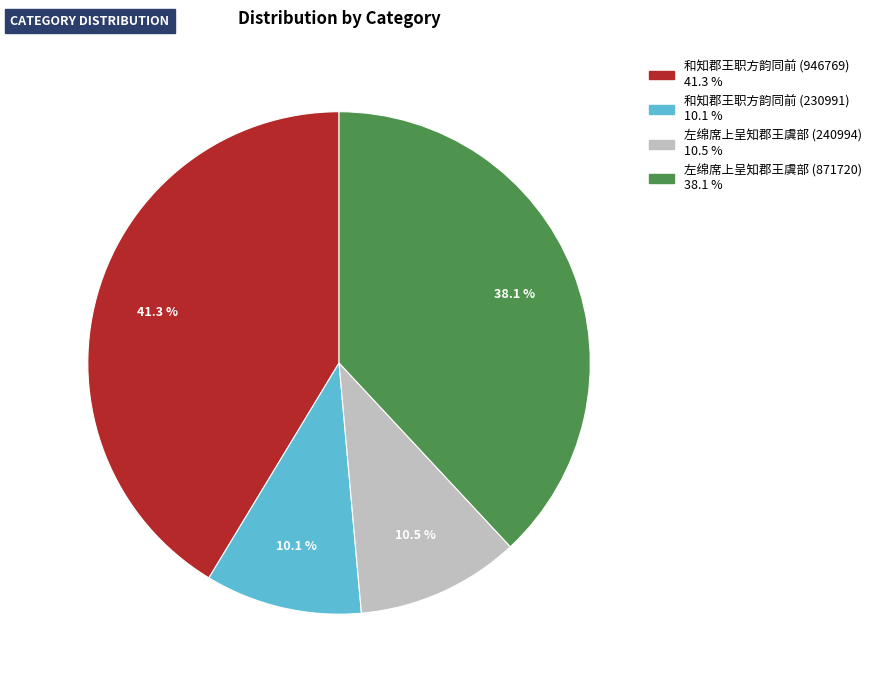

Is 和知郡王职方韵同前 (230991) the majority of the pie?

No